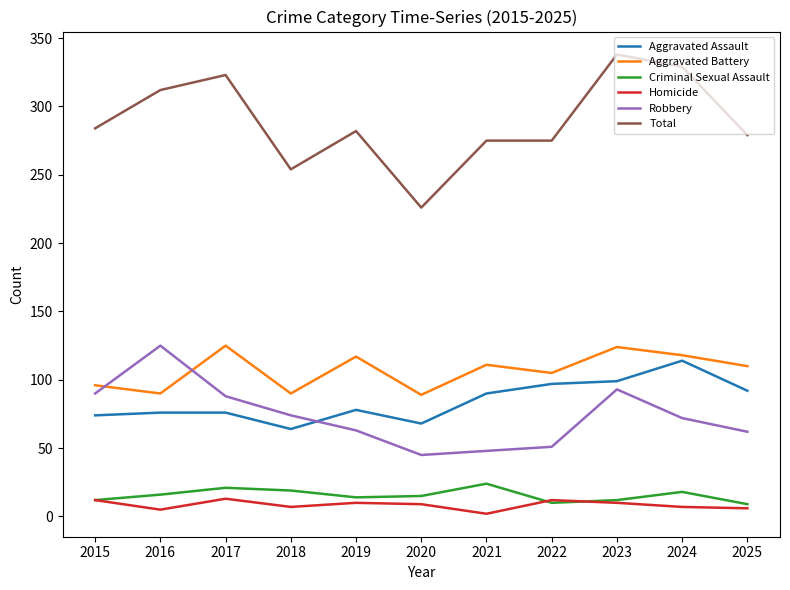

What are all the series names shown in the legend?

Aggravated Assault, Aggravated Battery, Criminal Sexual Assault, Homicide, Robbery, Total